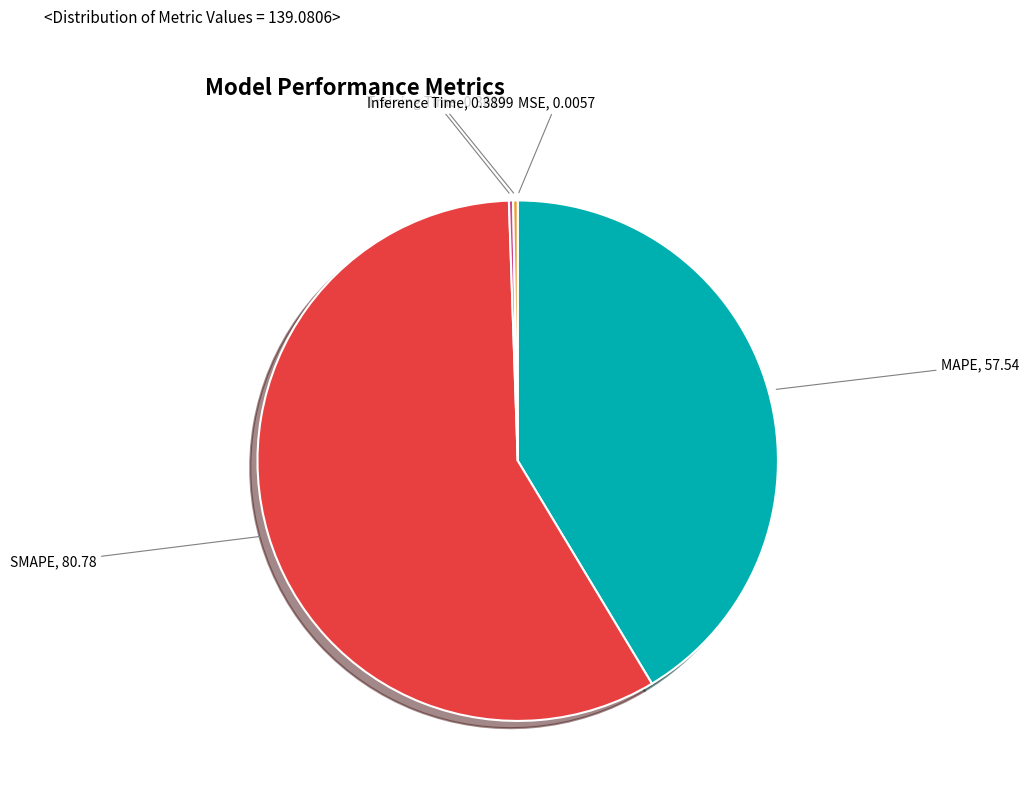

Is there any slice that represents more than half of the pie?

Yes